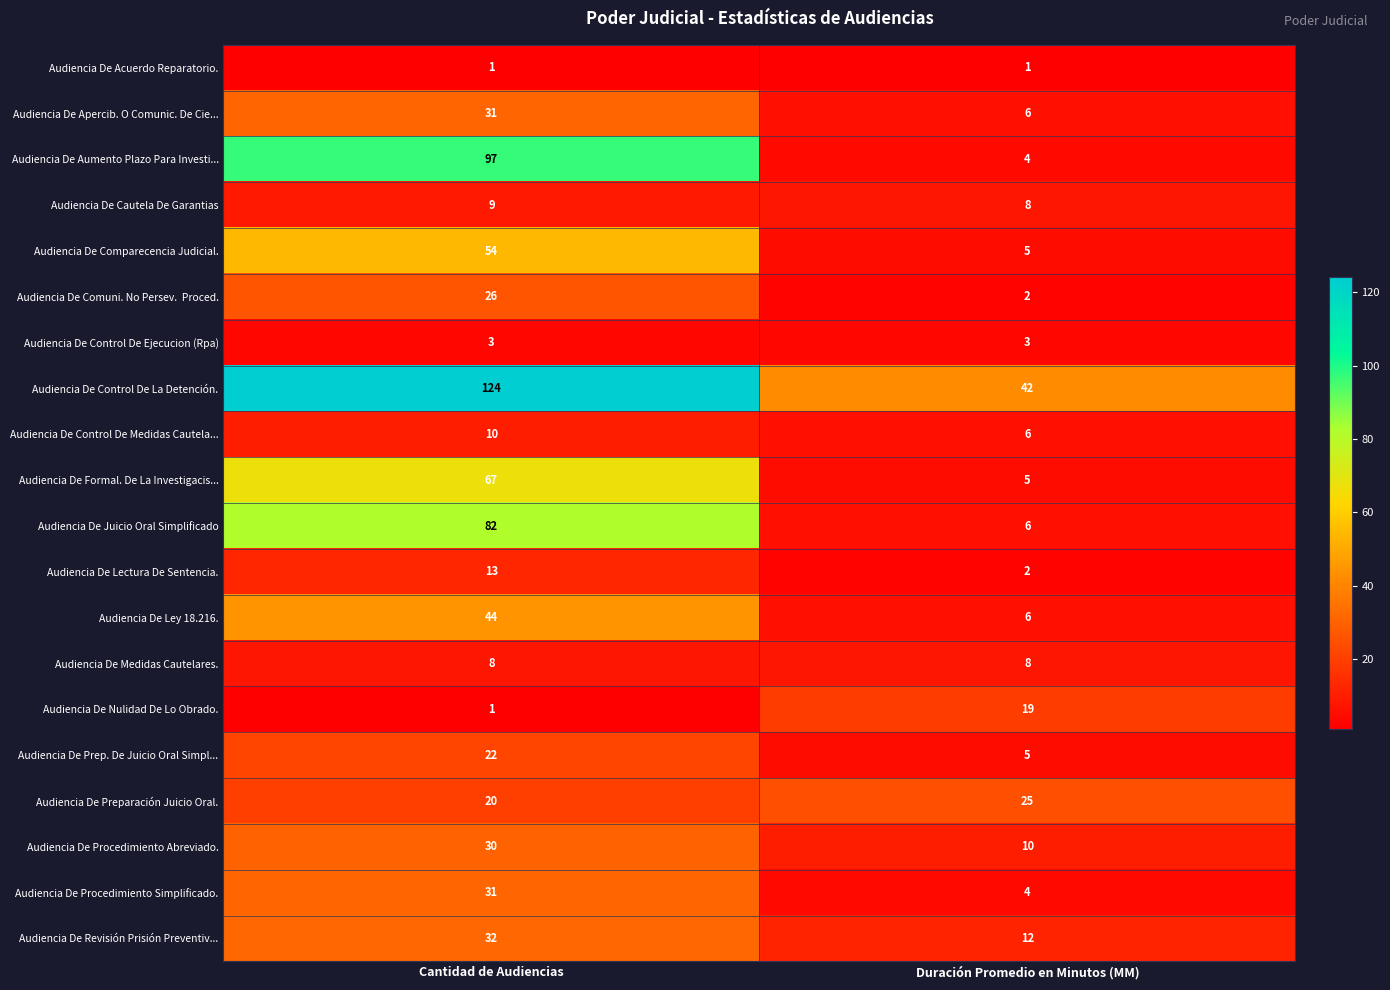

What is the minimum value shown in the chart?

1